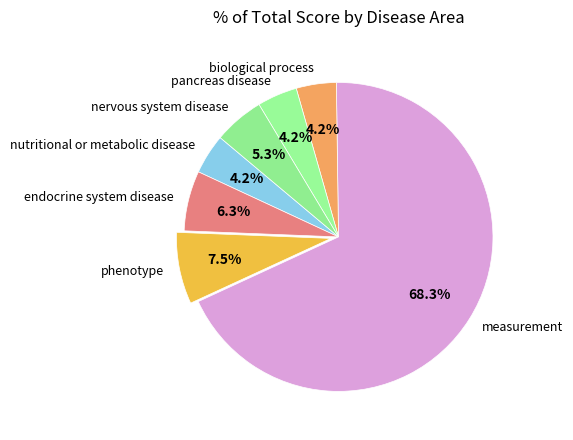

Which has a higher value, nutritional or metabolic disease or nervous system disease?

nervous system disease